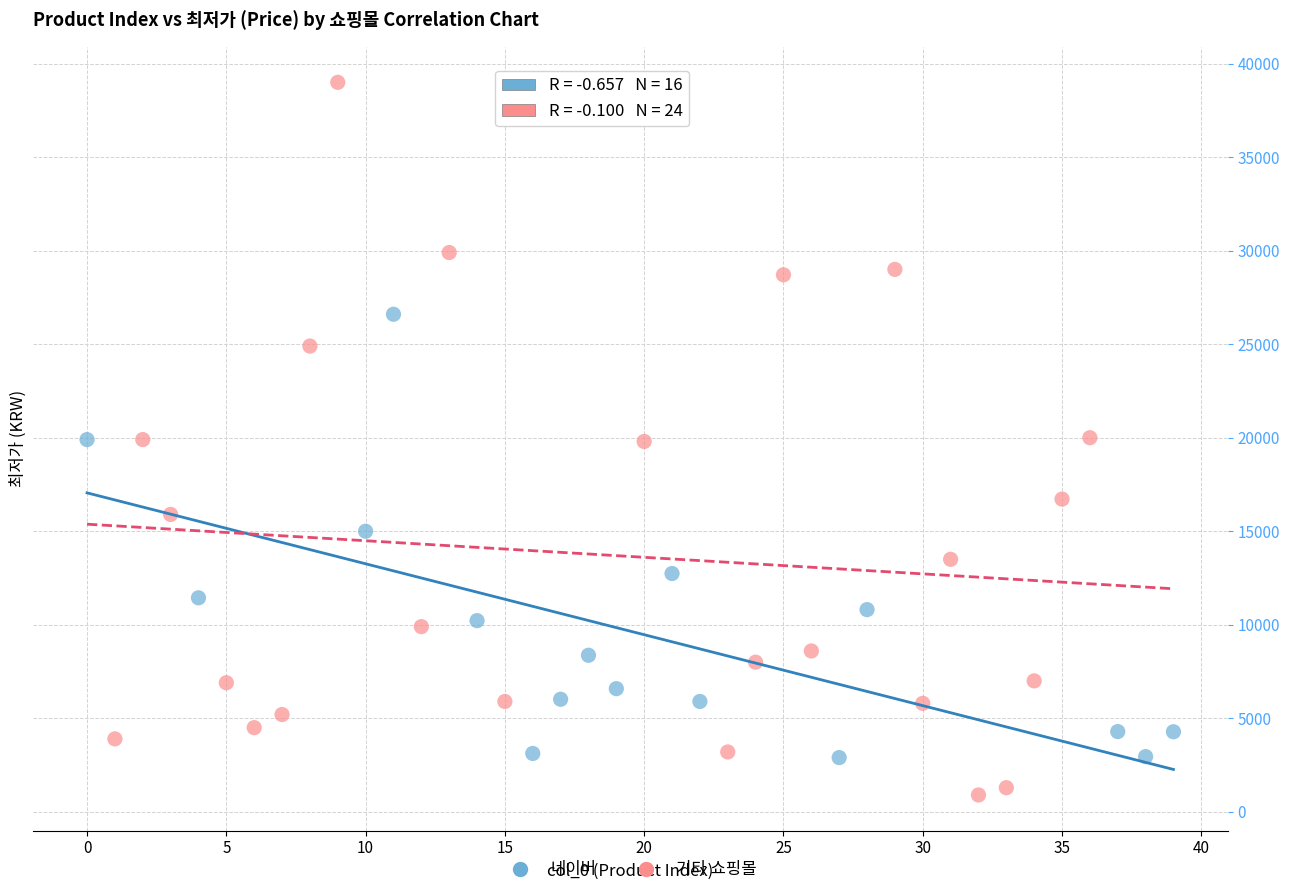

Which series reaches the maximum Y coordinate?

기타 쇼핑몰